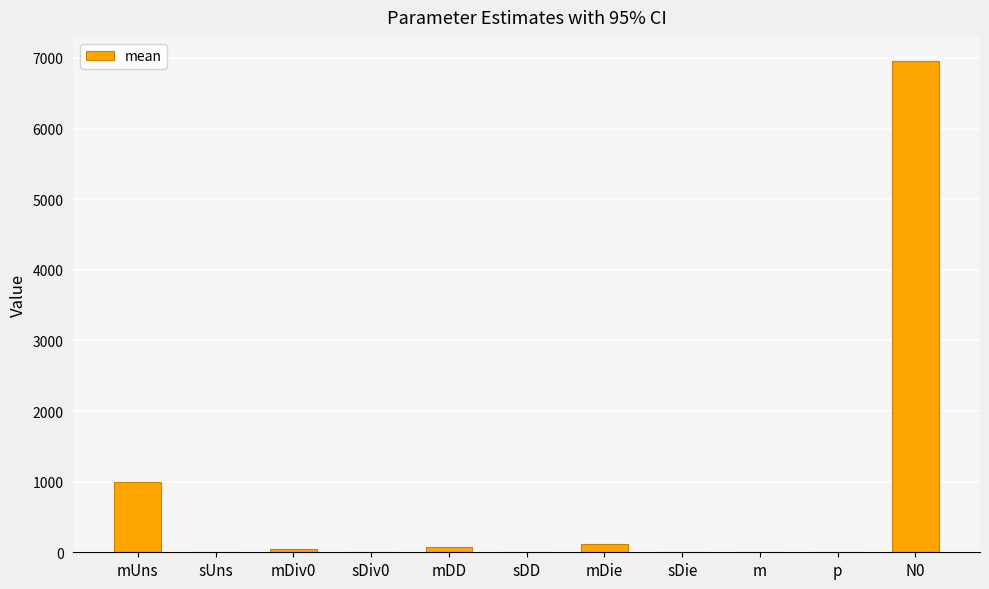

At which label does the data first exceed 8?

mUns